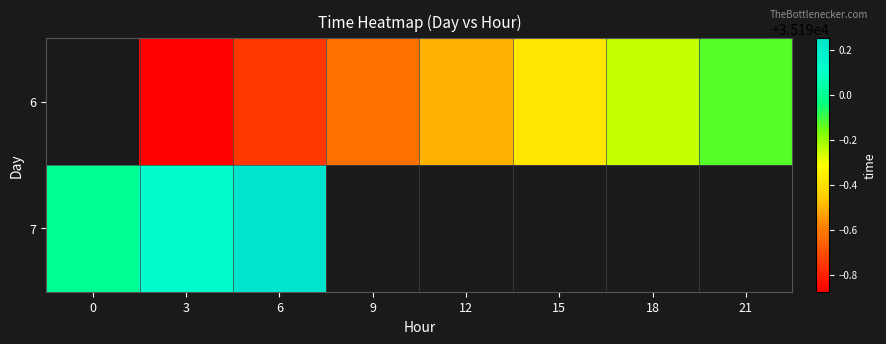

What is the greatest value displayed?

35190.2